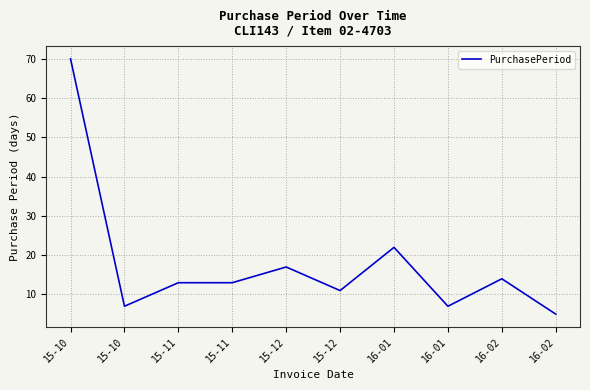

Between 15-10 and 15-11, which is larger?

15-10